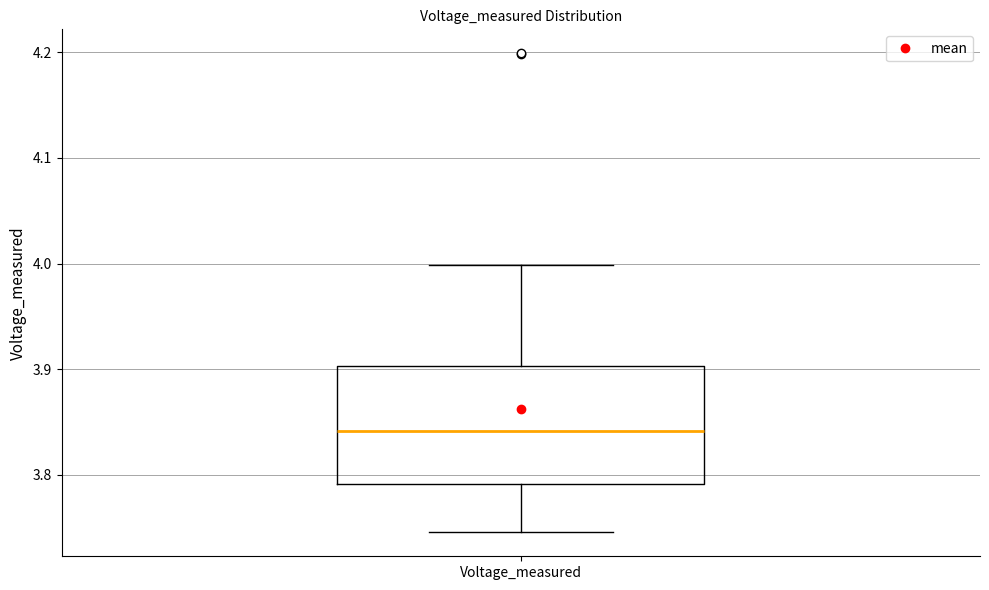

Transcribe this box plot: give where the median line is, the range the box spans, and where the two whiskers end, as read against the y-axis. The values are not printed on the chart, so give them approximately, as read against the axis.

median 3.84, box 3.79 to 3.90, whiskers 3.75 to 4.00